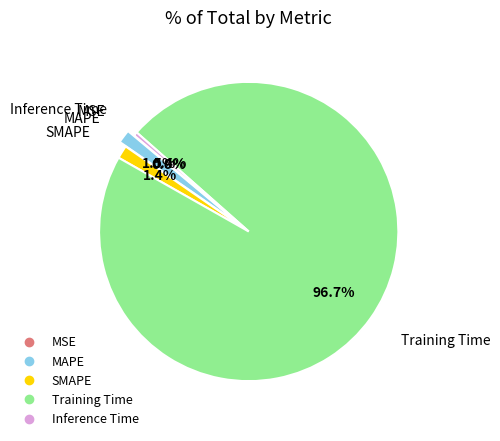

Combined, do Inference Time and MAPE account for over 50%?

No